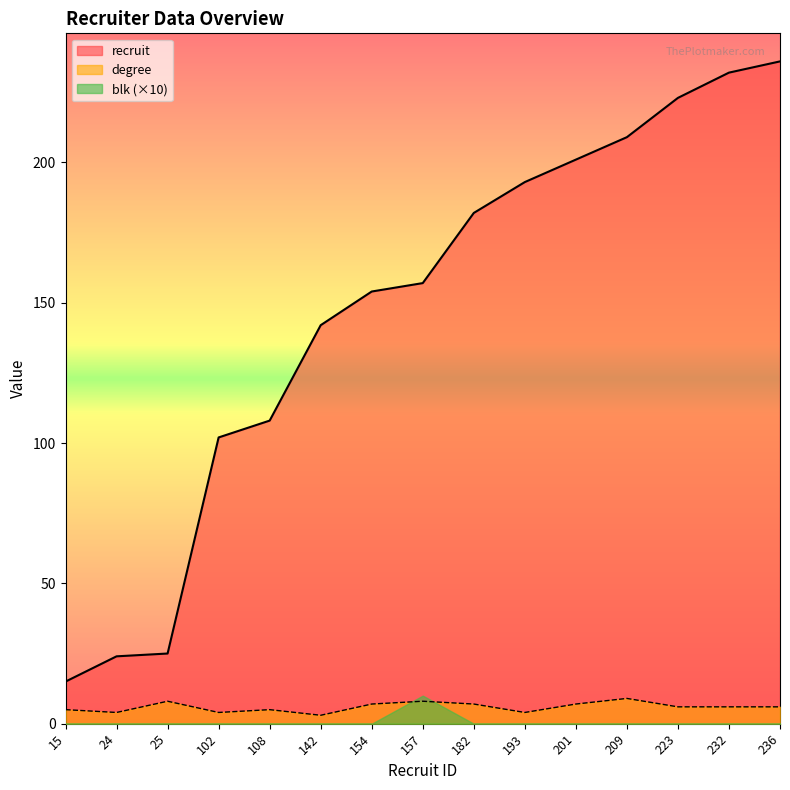

True or false: degree has a value of 9 at 223.

False